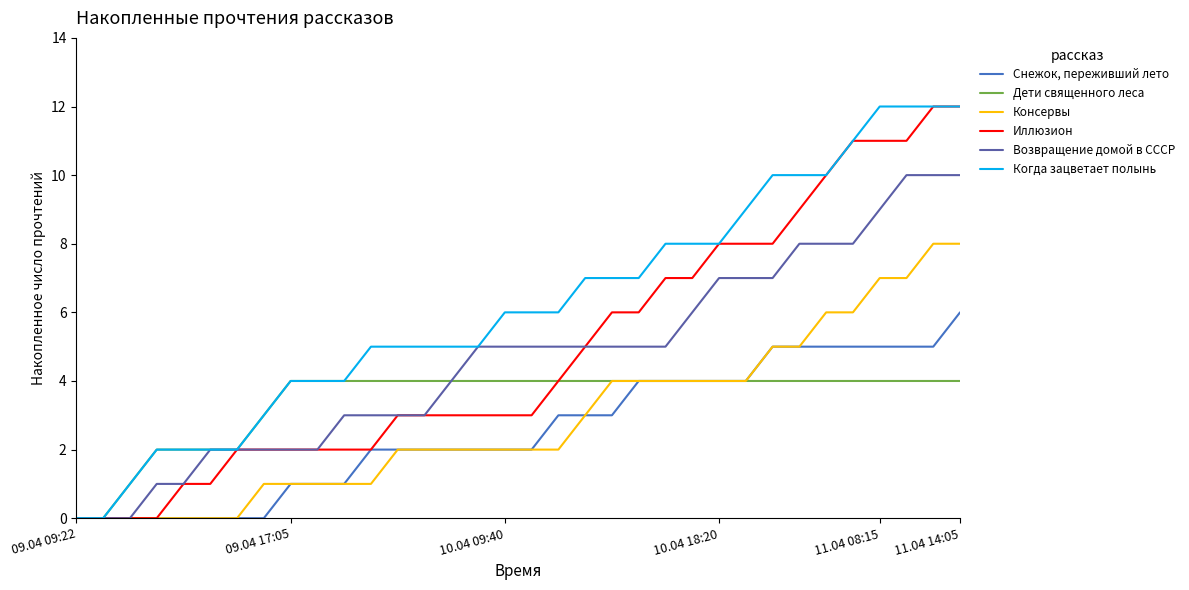

Which series has the largest total across all categories?

Когда зацветает полынь